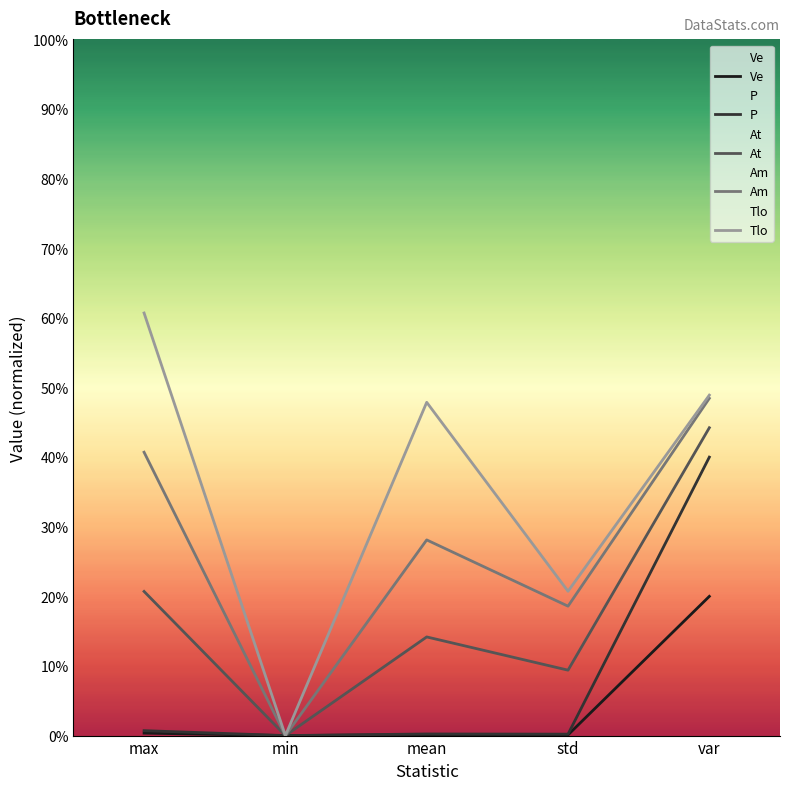

What is the value of the Ve point at the 4th from the left?

0.1